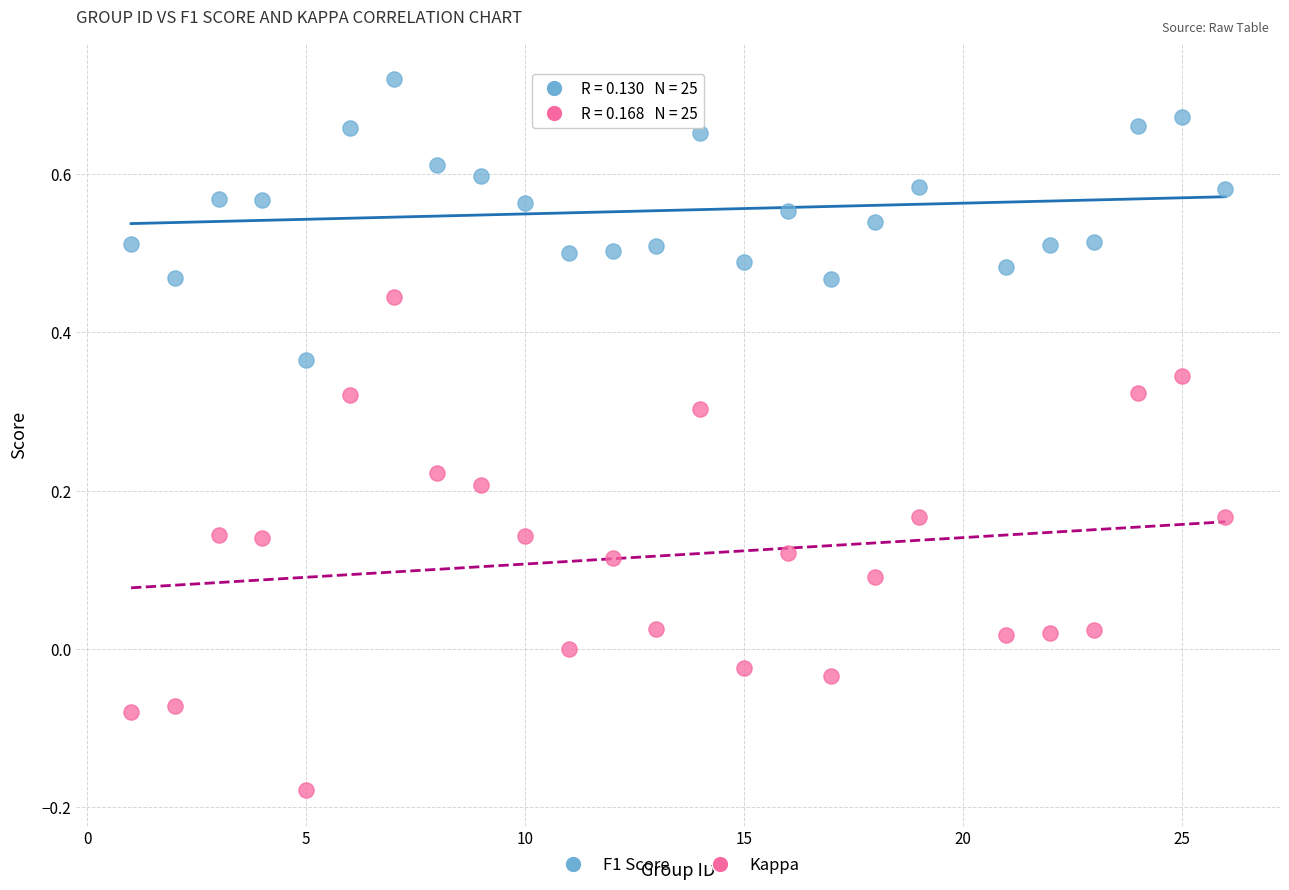

Which series has the widest spread of Y values?

Kappa